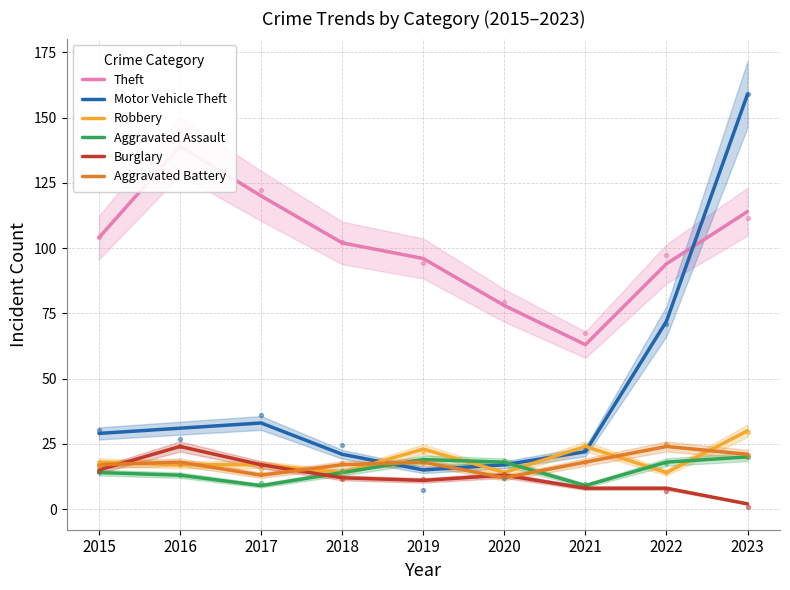

What are all the series names shown in the legend?

Theft, Motor Vehicle Theft, Robbery, Aggravated Assault, Burglary, Aggravated Battery